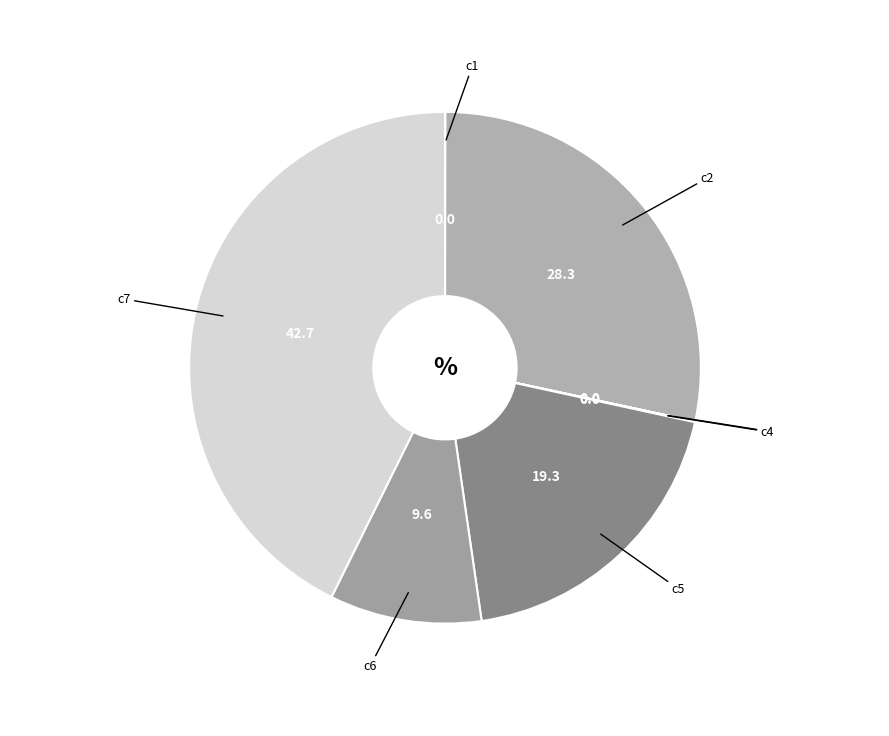

Which category has the biggest portion of the pie?

c7